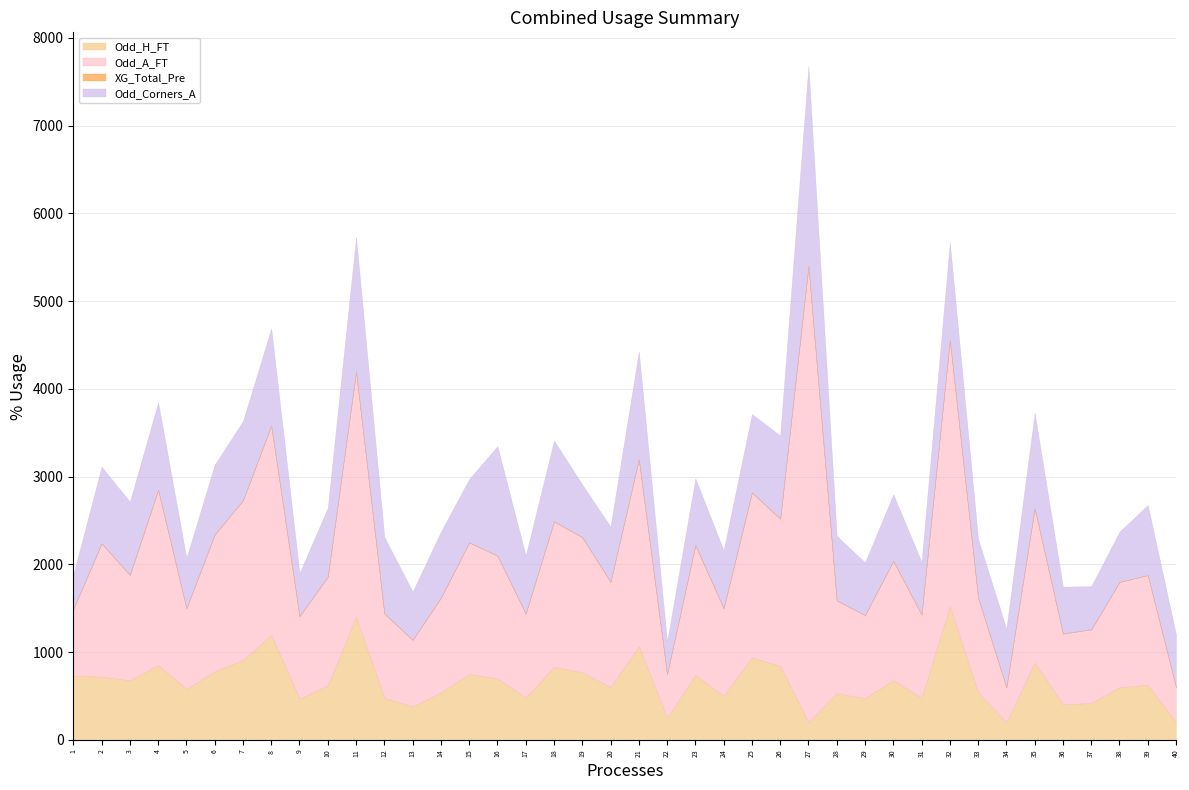

In Odd_Corners_A, how many points are lower than both neighbors (excluding endpoints)?

13